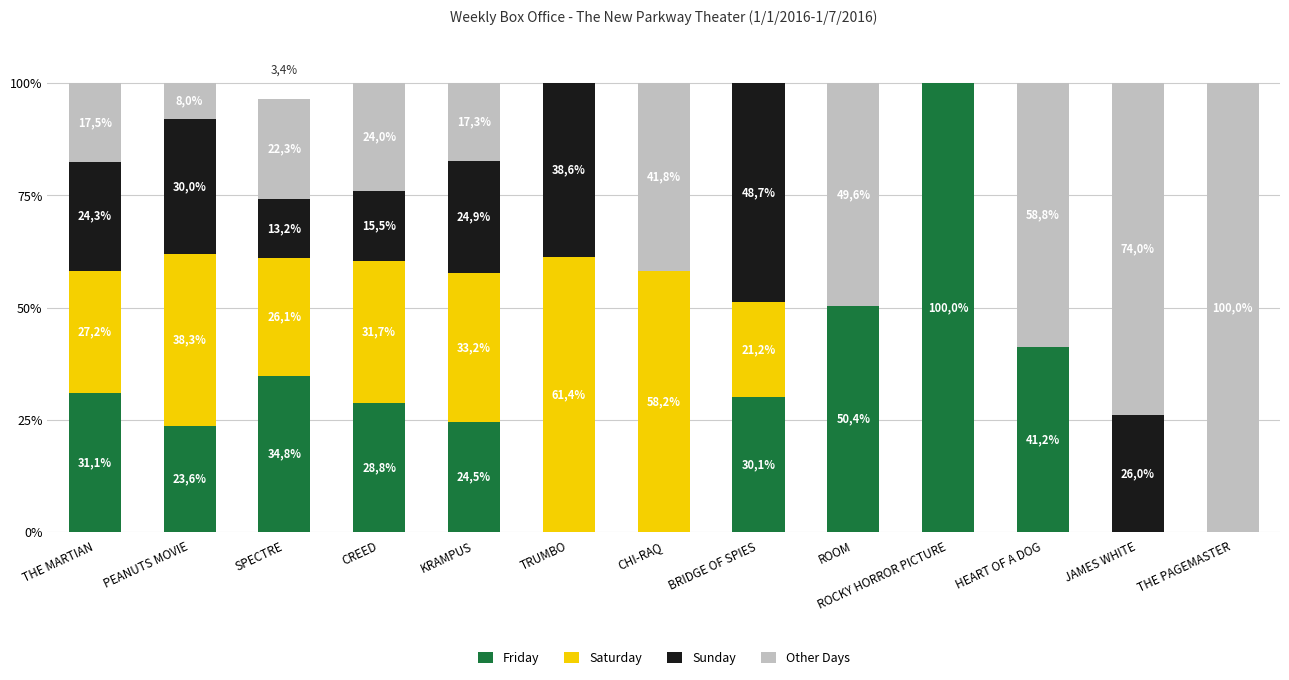

What is the average value of the Saturday series?

22.9